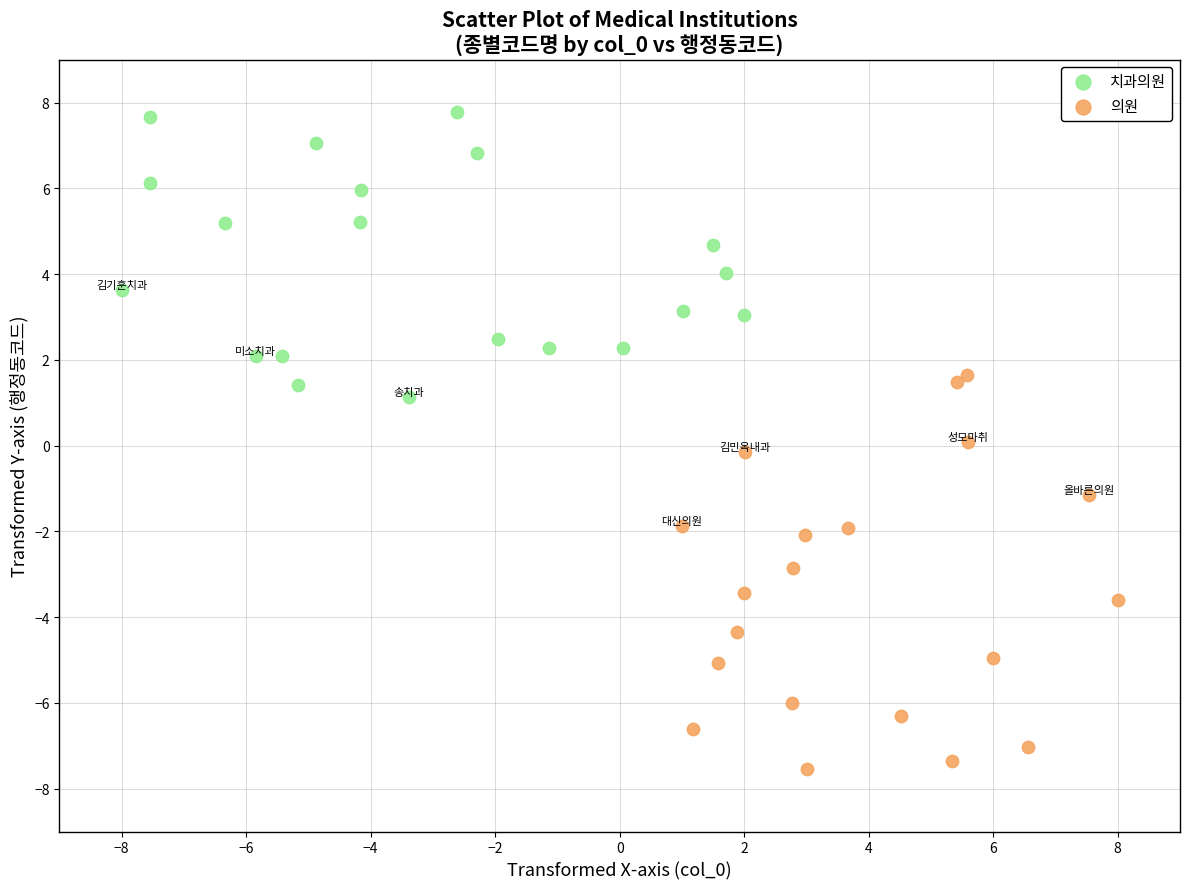

Which series has the widest spread of Y values?

의원